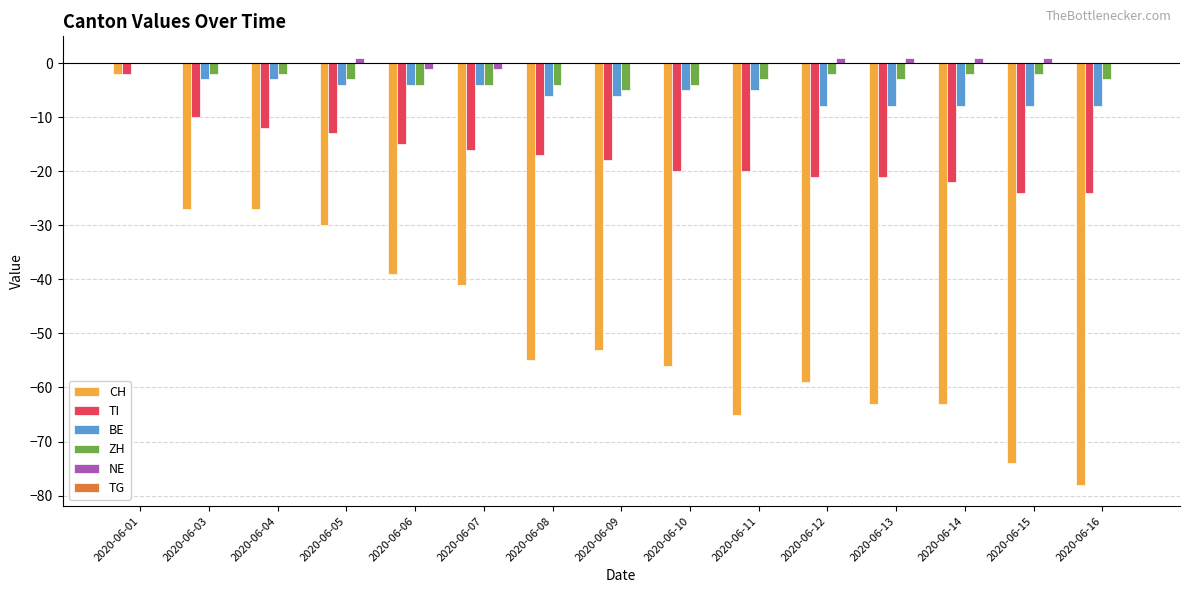

What is the maximum value for NE?

1